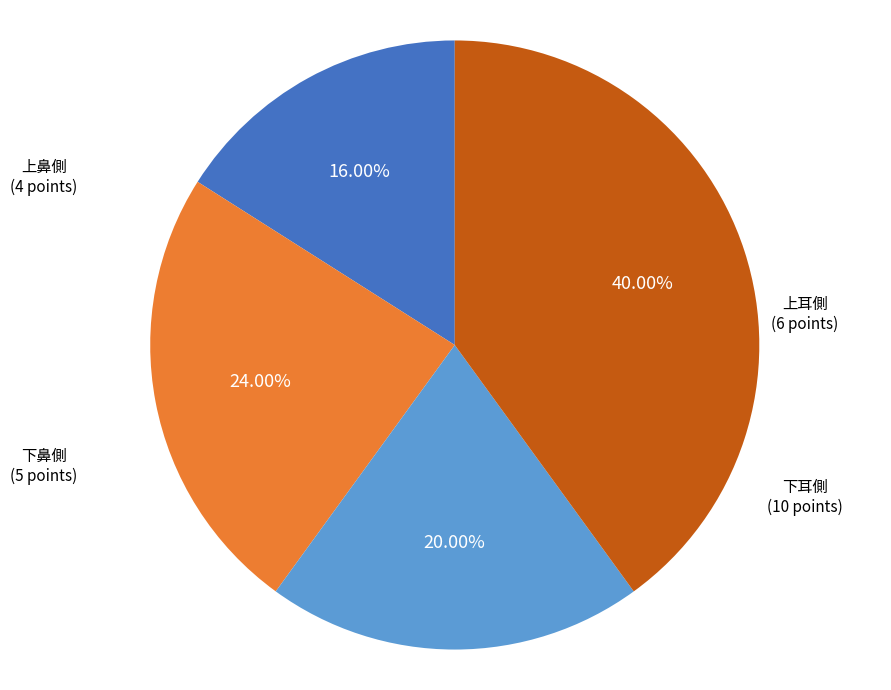

Which has a higher value, 下耳側 or 上鼻側?

下耳側